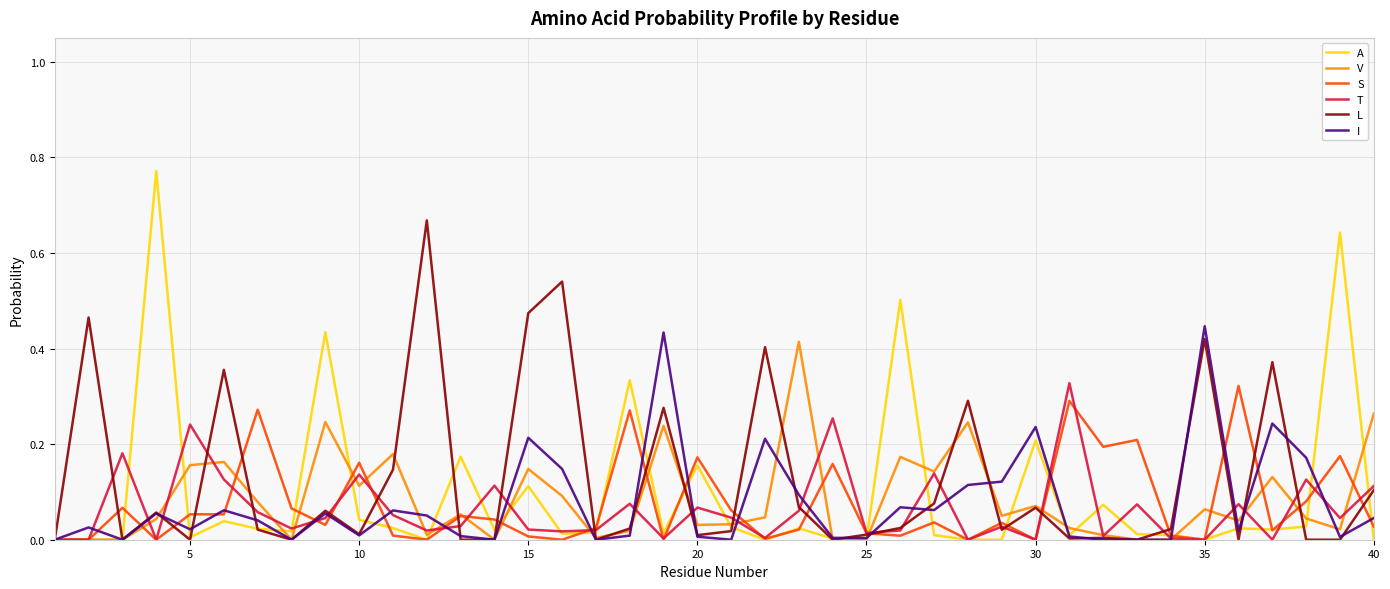

Which series has the widest spread of values?

A